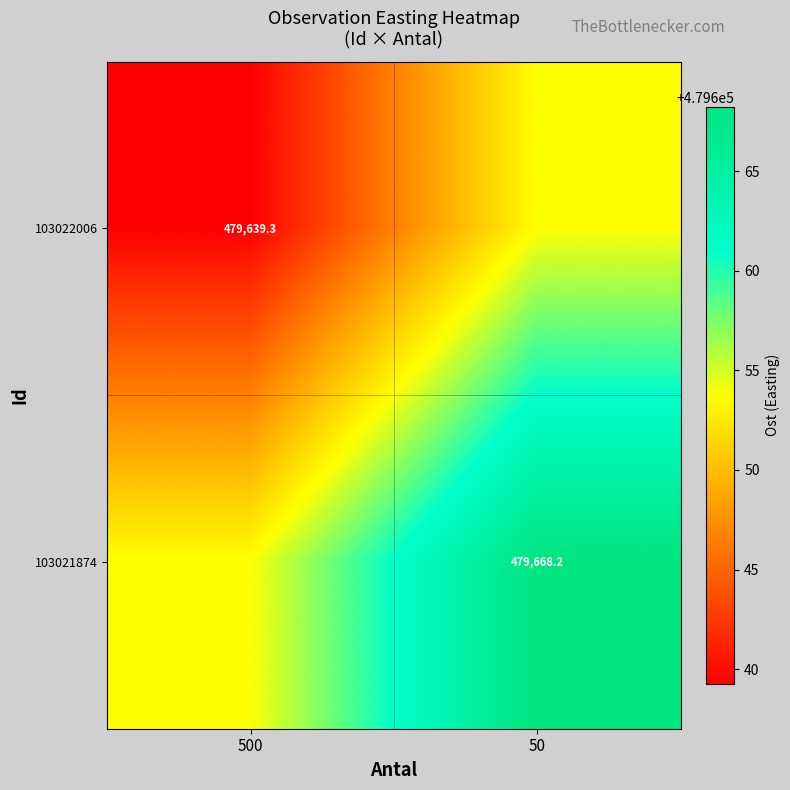

Is the value of 103022006 at 500 greater than the value of 103021874 at 50?

No